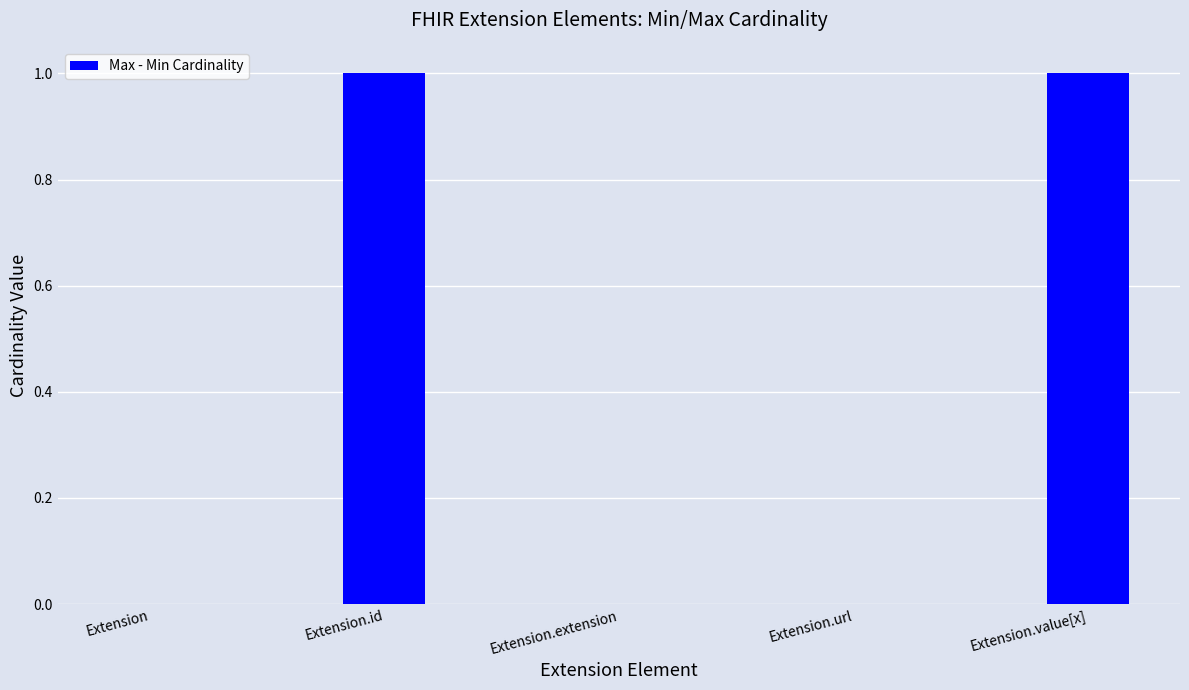

What is the change in value from Extension.url to Extension.value[x]?

+1